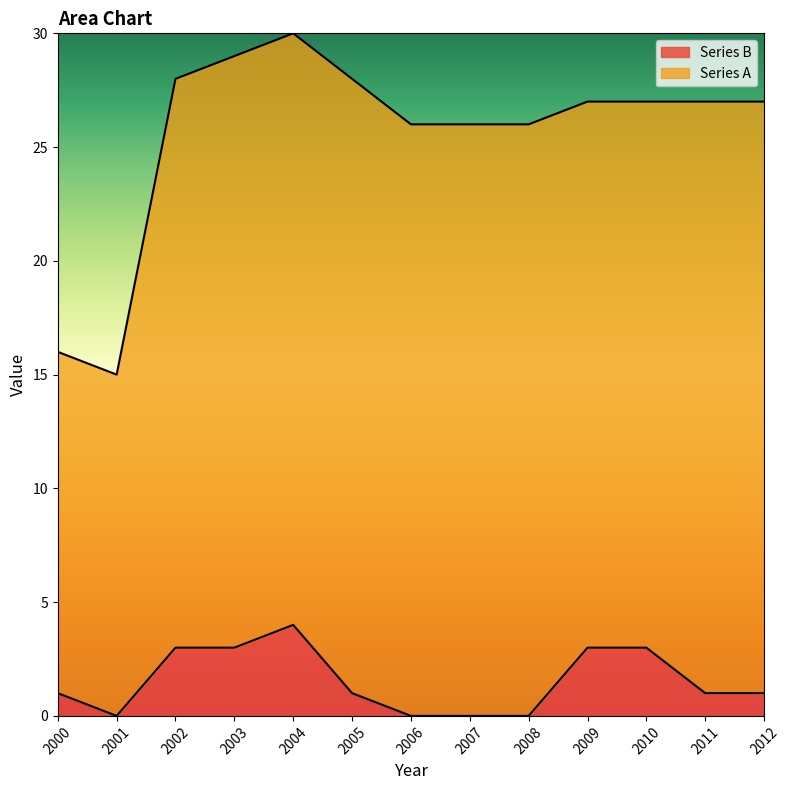

List the labels in order of value, smallest first.

2001, 2006, 2007, 2008, 2000, 2005, 2011, 2012, 2002, 2003, 2009, 2010, 2004